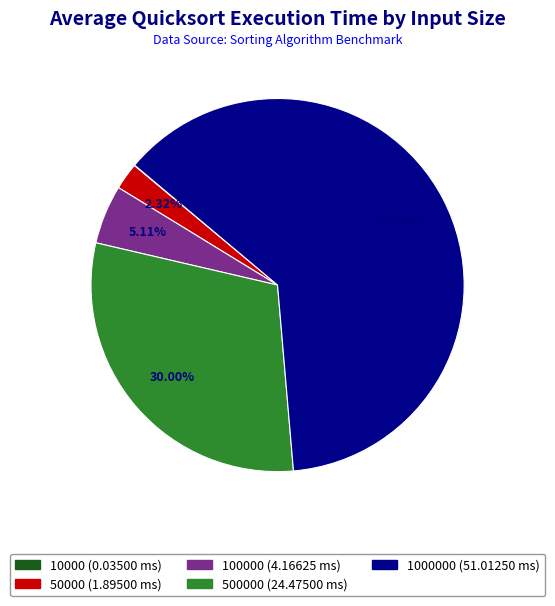

Does any single category account for the majority?

Yes